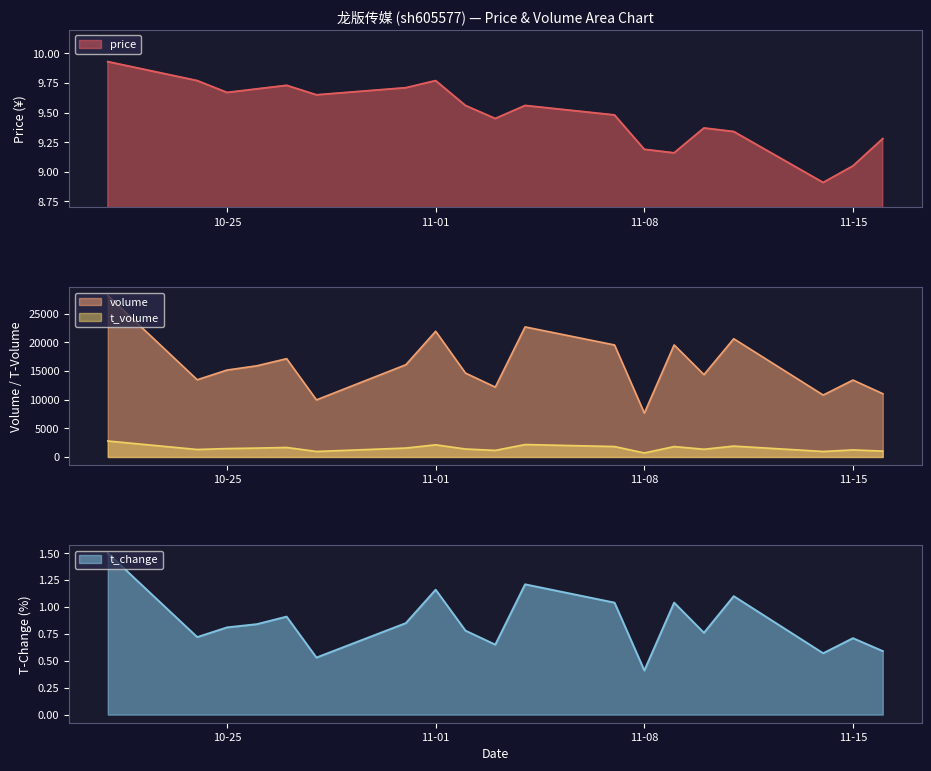

Which series changed the most between 2022-10-28 and 2022-11-01?

volume